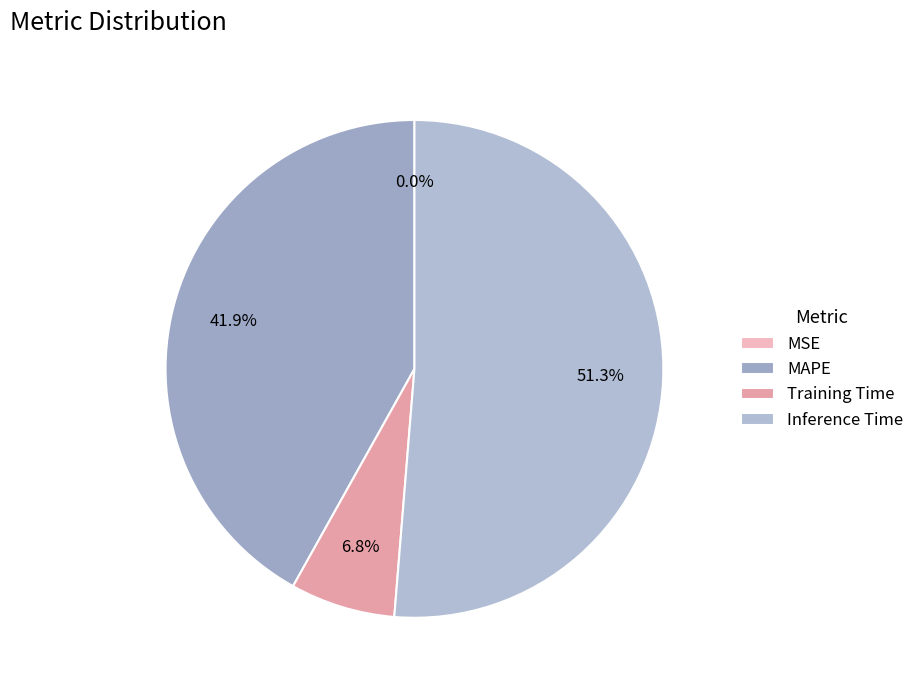

What is the majority slice?

Inference Time